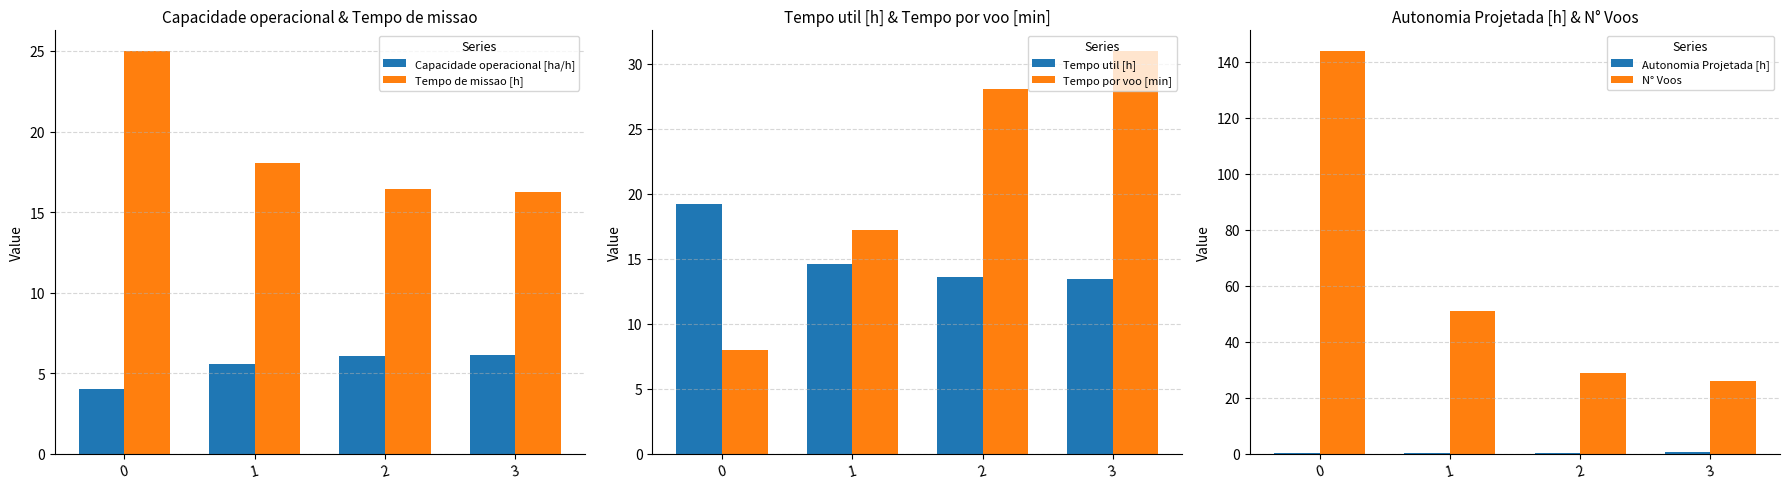

What is the average value of the Tempo de missao [h] series?

18.9